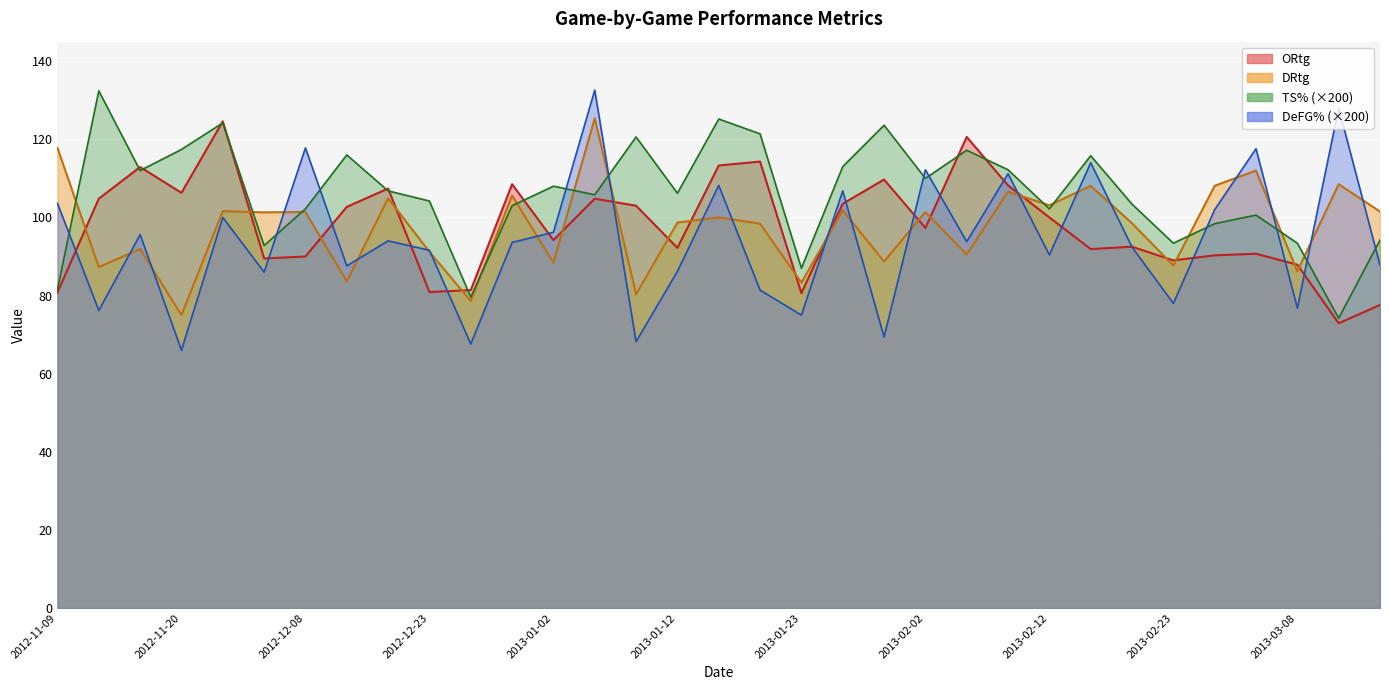

Does the chart display data point markers on the line(s)?

No